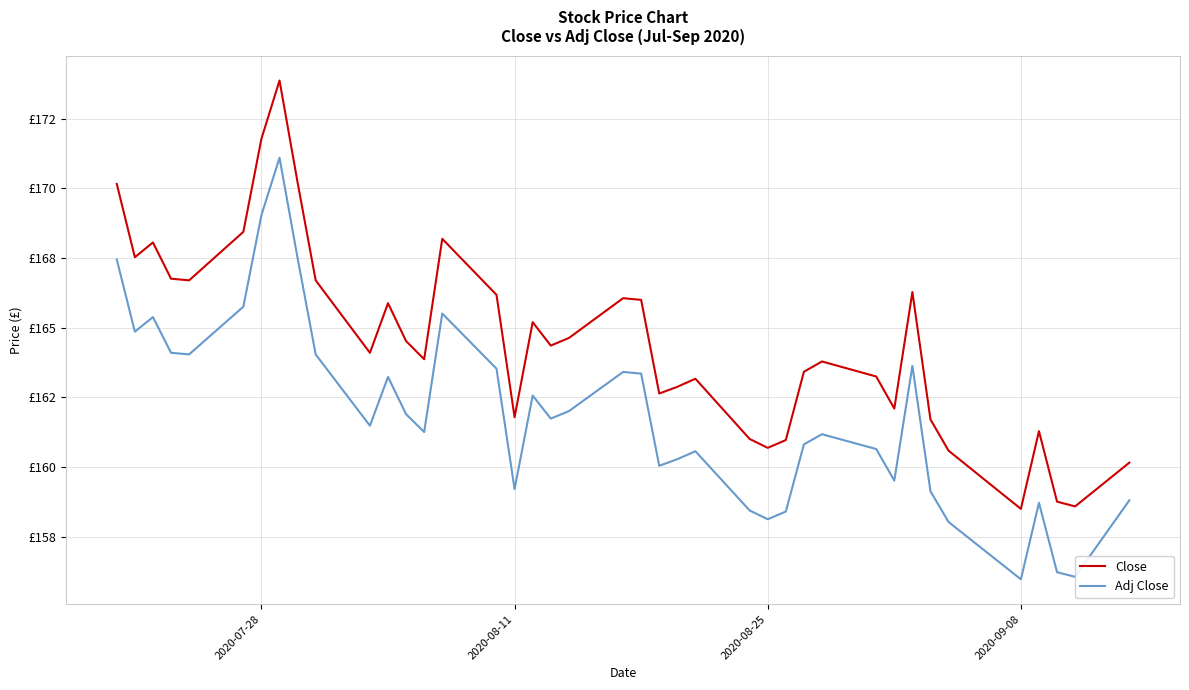

What are all the series names shown in the legend?

Close, Adj Close